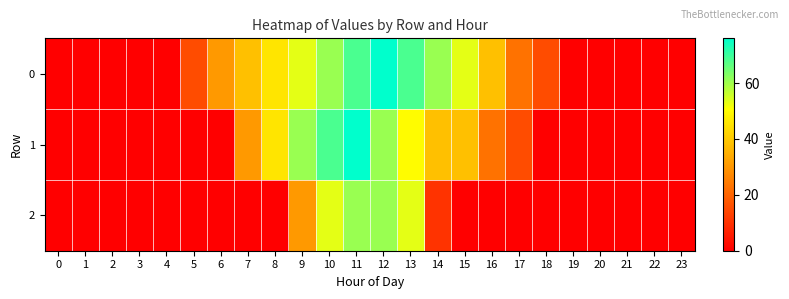

Which series changed the most between 1 and 11?

1